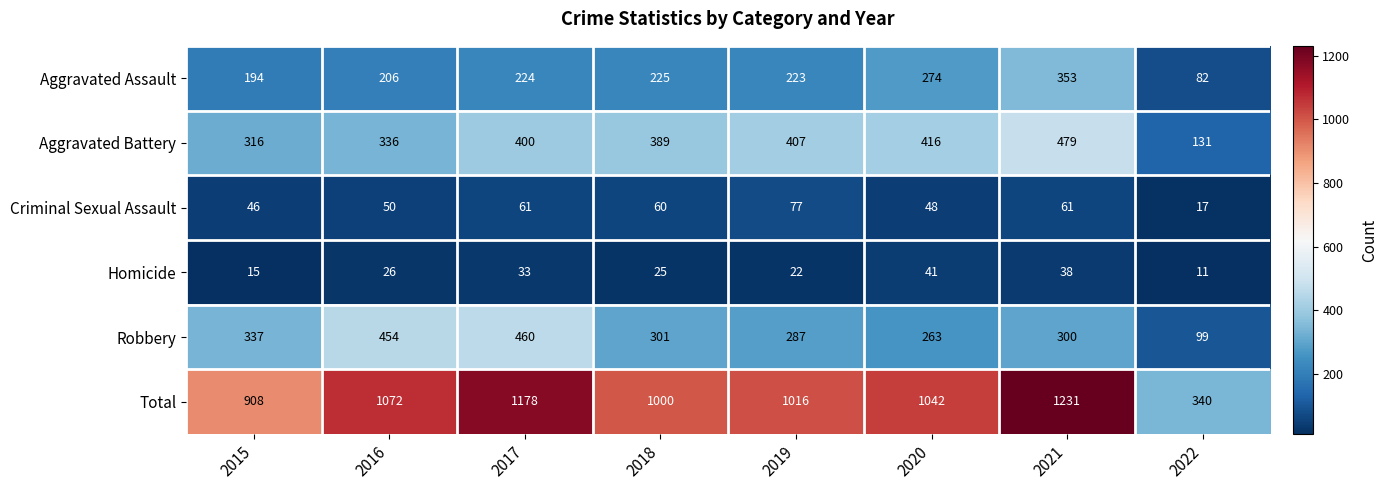

What is the sum of the Homicide values at 2021 and 2022?

49